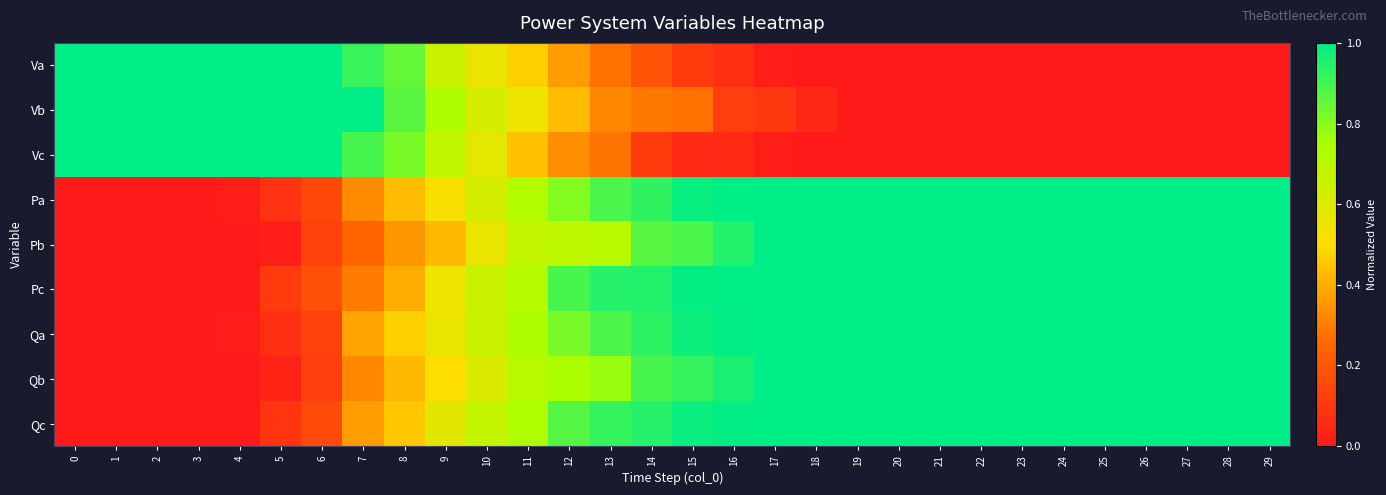

Reading right to left, extract all data points from this chart.

Va: 29=0.0	28=0.0	27=0.0	26=0.0	25=0.0	24=0.0	23=0.0	22=0.0	21=0.0	20=0.0	19=0.0	18=0.0	17=0.0	16=0.1	15=0.1	14=0.2	13=0.3	12=0.4	11=0.5	10=0.6	9=0.7	8=0.9	7=0.9	6=1.0	5=1.0	4=1.0	3=1.0	2=1.0	1=1.0	0=1.0
Vb: 29=0.0	28=0.0	27=0.0	26=0.0	25=0.0	24=0.0	23=0.0	22=0.0	21=0.0	20=0.0	19=0.0	18=0.1	17=0.1	16=0.1	15=0.3	14=0.3	13=0.3	12=0.4	11=0.6	10=0.6	9=0.7	8=0.9	7=1.0	6=1.0	5=1.0	4=1.0	3=1.0	2=1.0	1=1.0	0=1.0
Vc: 29=0.0	28=0.0	27=0.0	26=0.0	25=0.0	24=0.0	23=0.0	22=0.0	21=0.0	20=0.0	19=0.0	18=0.0	17=0.0	16=0.1	15=0.1	14=0.1	13=0.3	12=0.3	11=0.4	10=0.6	9=0.7	8=0.8	7=0.9	6=1.0	5=1.0	4=1.0	3=1.0	2=1.0	1=1.0	0=1.0
Pa: 29=1.0	28=1.0	27=1.0	26=1.0	25=1.0	24=1.0	23=1.0	22=1.0	21=1.0	20=1.0	19=1.0	18=1.0	17=1.0	16=1.0	15=1.0	14=0.9	13=0.9	12=0.8	11=0.7	10=0.6	9=0.5	8=0.4	7=0.3	6=0.2	5=0.1	4=0.0	3=0.0	2=0.0	1=0.0	0=0.0
Pb: 29=1.0	28=1.0	27=1.0	26=1.0	25=1.0	24=1.0	23=1.0	22=1.0	21=1.0	20=1.0	19=1.0	18=1.0	17=1.0	16=0.9	15=0.9	14=0.9	13=0.7	12=0.7	11=0.7	10=0.6	9=0.4	8=0.4	7=0.2	6=0.1	5=0.0	4=0.0	3=0.0	2=0.0	1=0.0	0=0.0
Pc: 29=1.0	28=1.0	27=1.0	26=1.0	25=1.0	24=1.0	23=1.0	22=1.0	21=1.0	20=1.0	19=1.0	18=1.0	17=1.0	16=1.0	15=1.0	14=0.9	13=0.9	12=0.9	11=0.7	10=0.7	9=0.6	8=0.4	7=0.3	6=0.2	5=0.1	4=0.0	3=0.0	2=0.0	1=0.0	0=0.0
Qa: 29=1.0	28=1.0	27=1.0	26=1.0	25=1.0	24=1.0	23=1.0	22=1.0	21=1.0	20=1.0	19=1.0	18=1.0	17=1.0	16=1.0	15=1.0	14=0.9	13=0.9	12=0.8	11=0.7	10=0.7	9=0.6	8=0.5	7=0.4	6=0.1	5=0.1	4=0.0	3=0.0	2=0.0	1=0.0	0=0.0
Qb: 29=1.0	28=1.0	27=1.0	26=1.0	25=1.0	24=1.0	23=1.0	22=1.0	21=1.0	20=1.0	19=1.0	18=1.0	17=1.0	16=1.0	15=0.9	14=0.9	13=0.8	12=0.7	11=0.7	10=0.6	9=0.5	8=0.4	7=0.3	6=0.1	5=0.0	4=0.0	3=0.0	2=0.0	1=0.0	0=0.0
Qc: 29=1.0	28=1.0	27=1.0	26=1.0	25=1.0	24=1.0	23=1.0	22=1.0	21=1.0	20=1.0	19=1.0	18=1.0	17=1.0	16=1.0	15=1.0	14=0.9	13=0.9	12=0.9	11=0.7	10=0.7	9=0.6	8=0.5	7=0.4	6=0.2	5=0.1	4=0.0	3=0.0	2=0.0	1=0.0	0=0.0